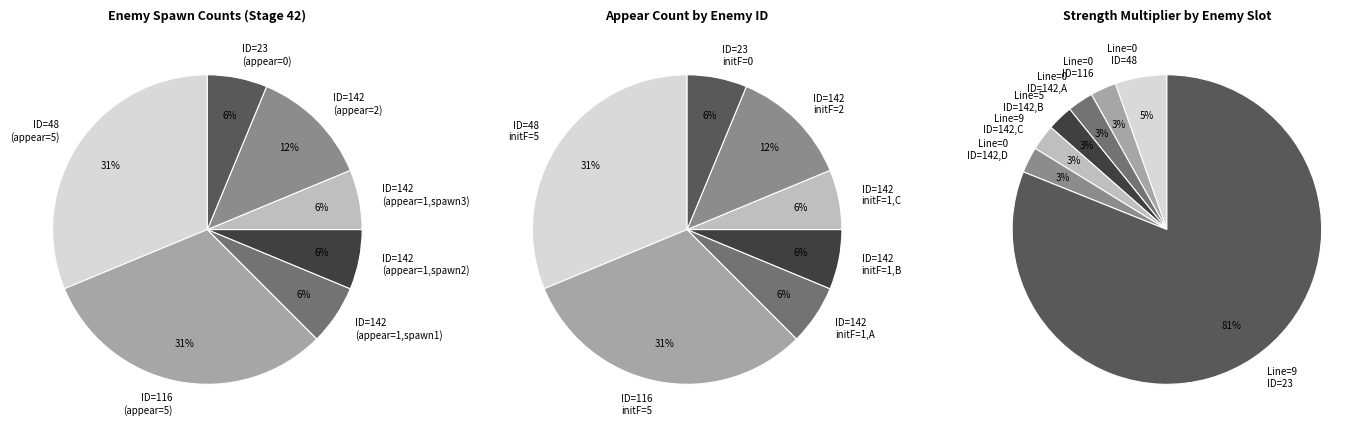

Do ID=48 (count=5) and ID=48 (count=0) together represent more than half of the pie?

No